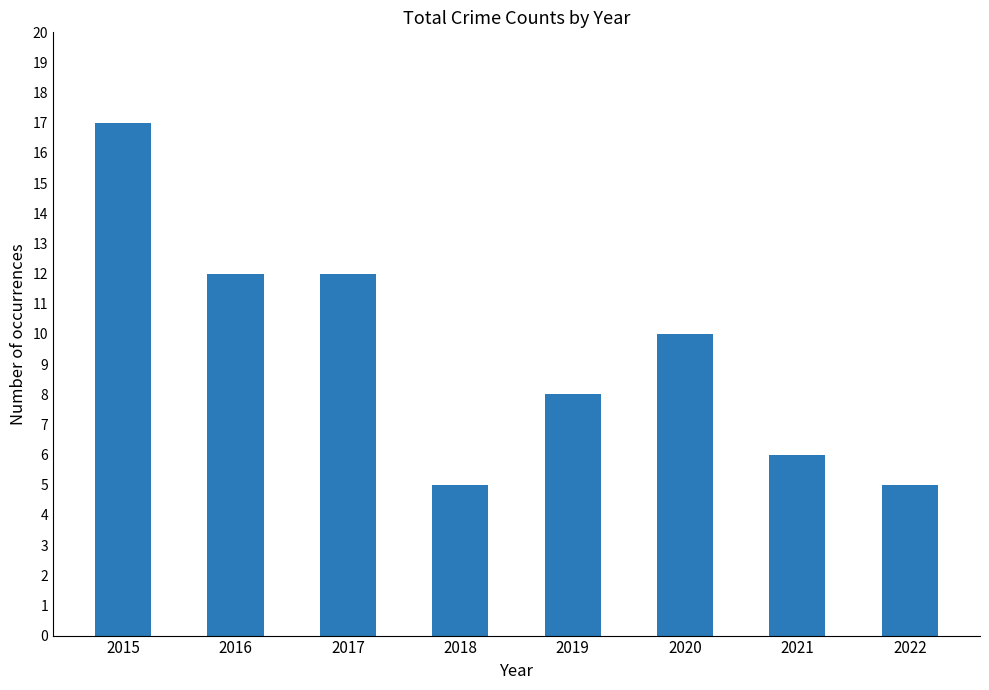

Count the number of categories in the chart.

8